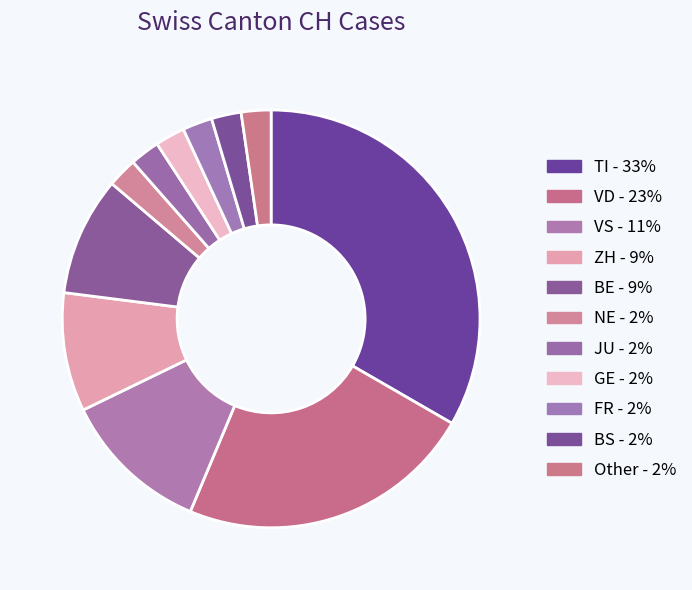

How many slices are in this pie chart?

11